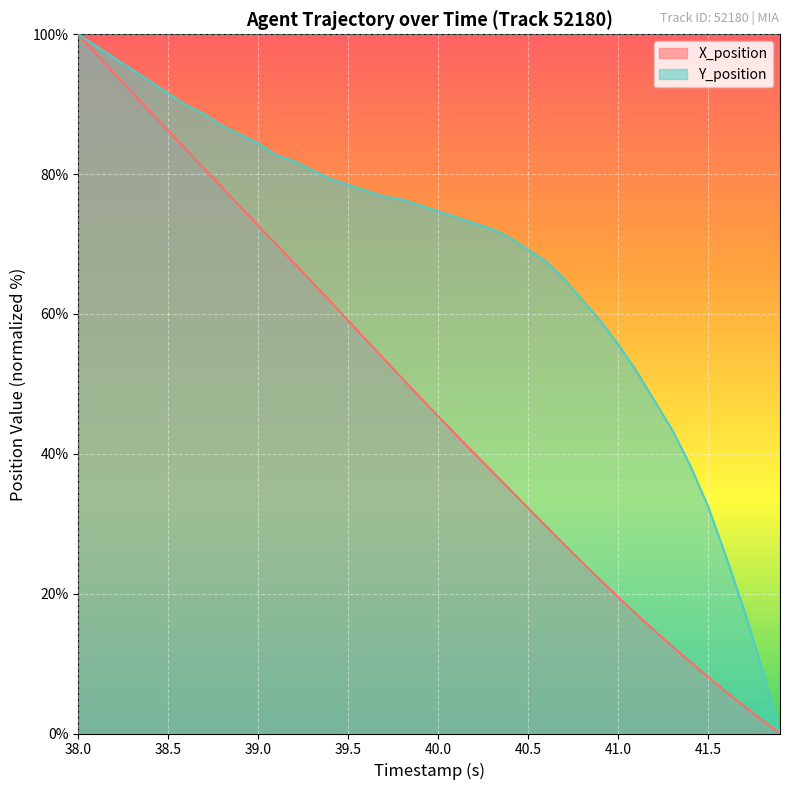

What is the maximum value for X_position?

100.0